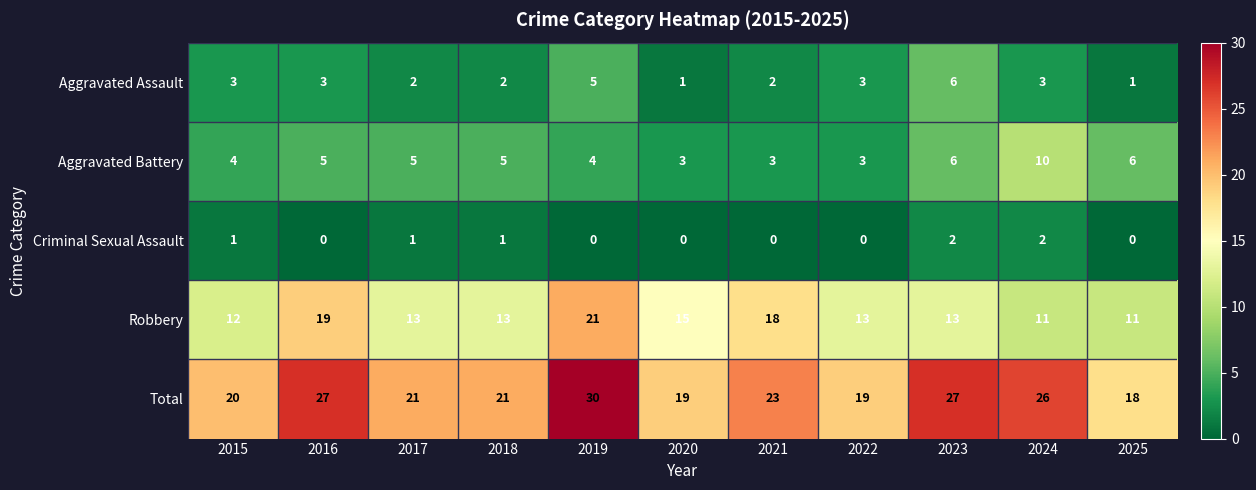

What is the difference between the maximum and minimum values in the Aggravated Battery series?

7